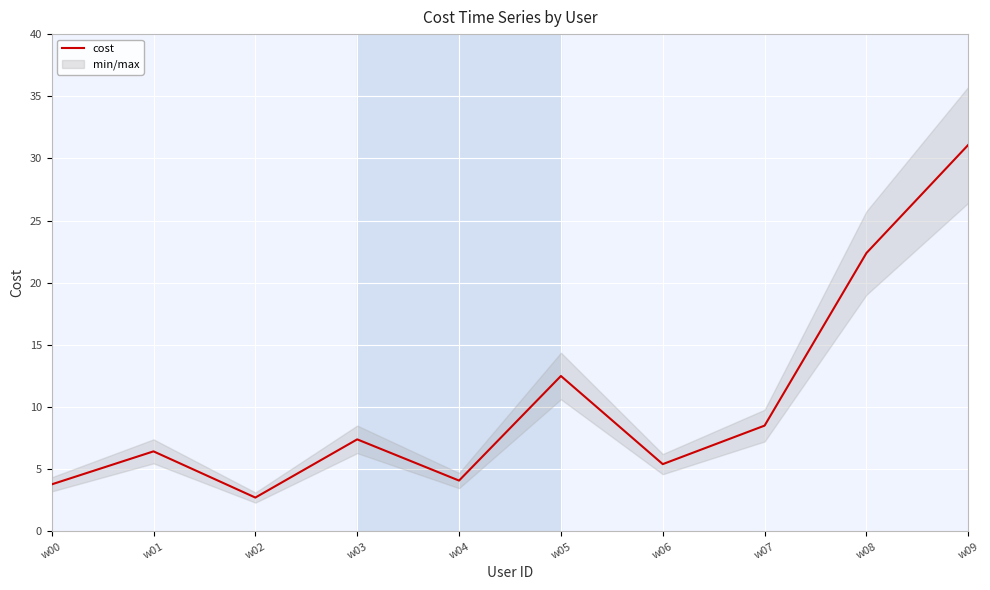

How many data points are less than 7?

5